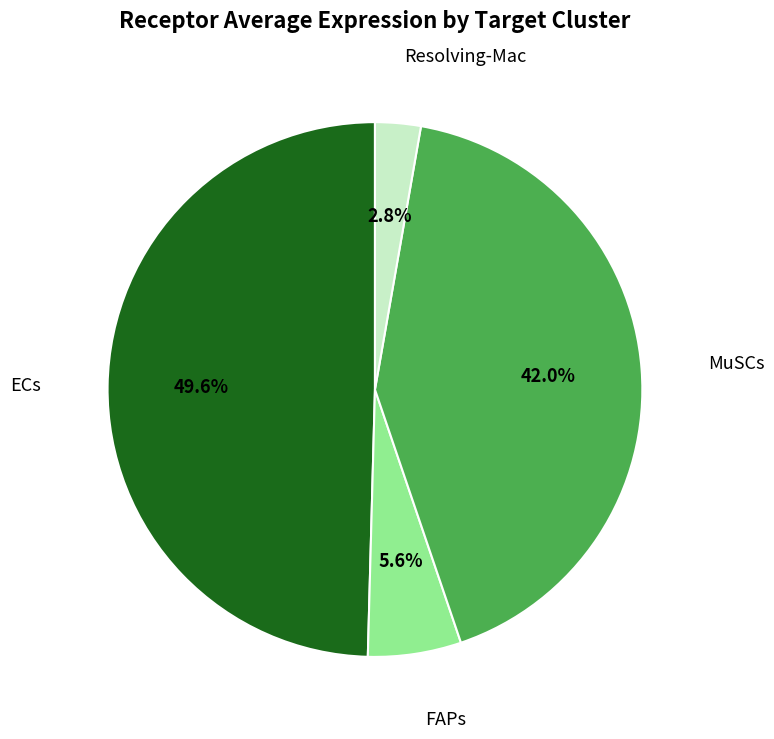

Is there any slice that represents more than half of the pie?

No